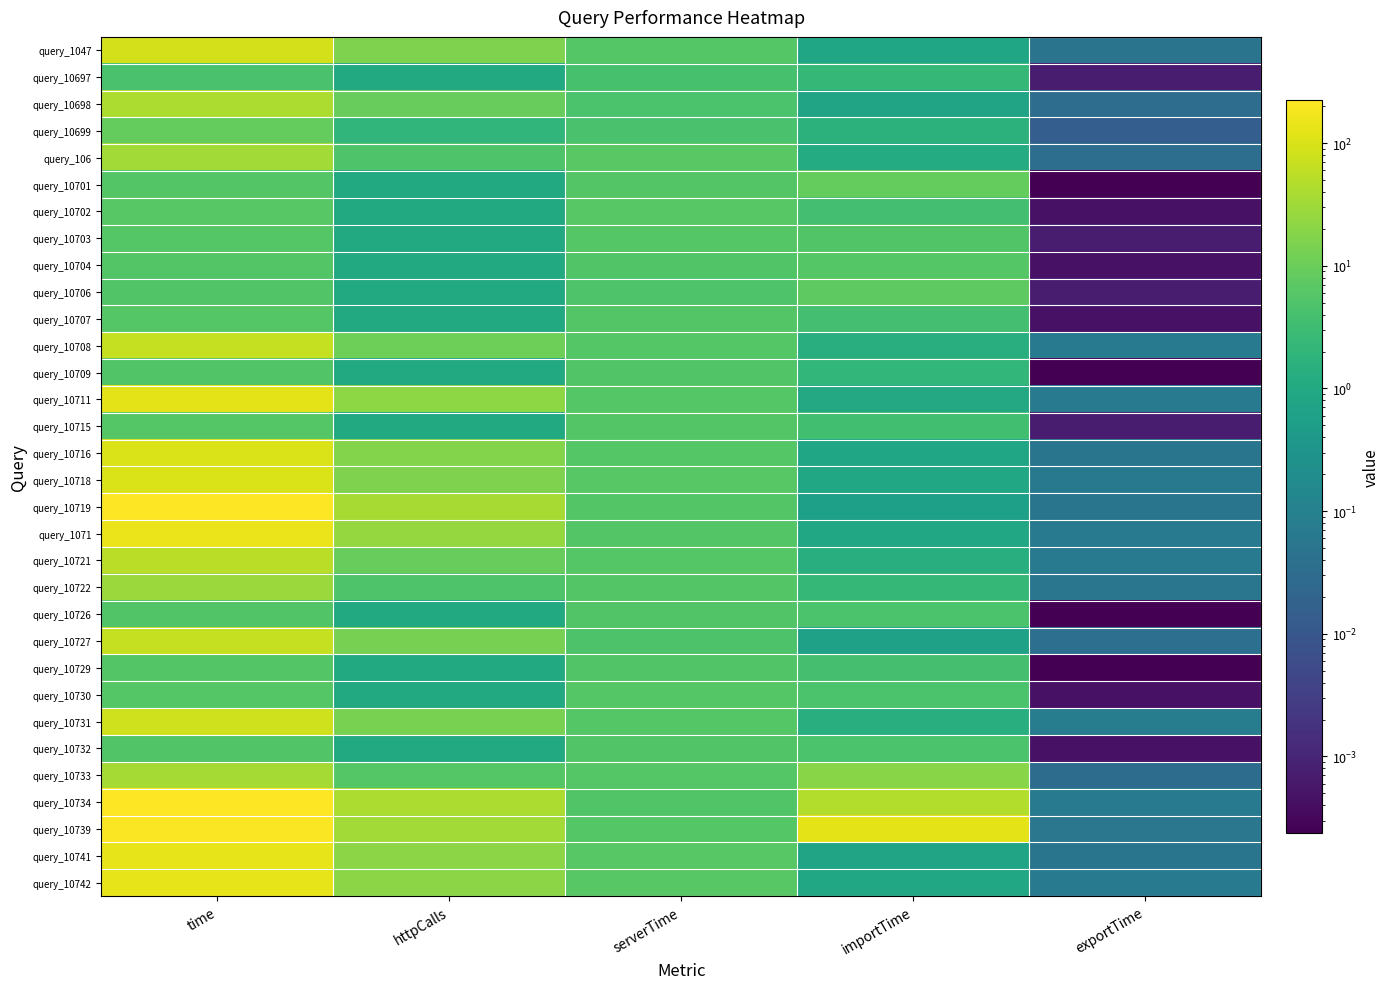

Which label corresponds to the smallest value in the chart?

exportTime